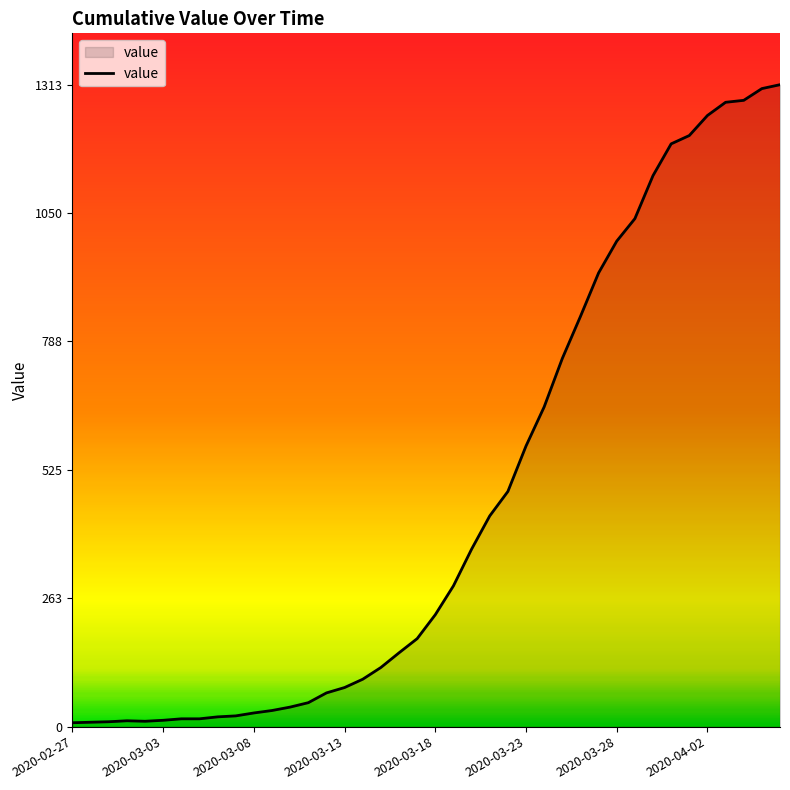

What is the maximum value shown in the chart?

1313